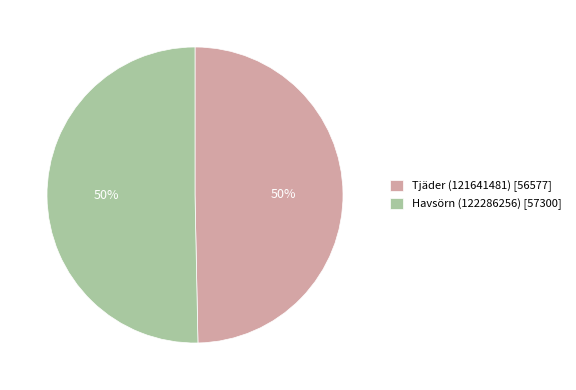

What is the ratio of the value at Tjäder (121641481) to the value at Havsörn (122286256)?

1.0